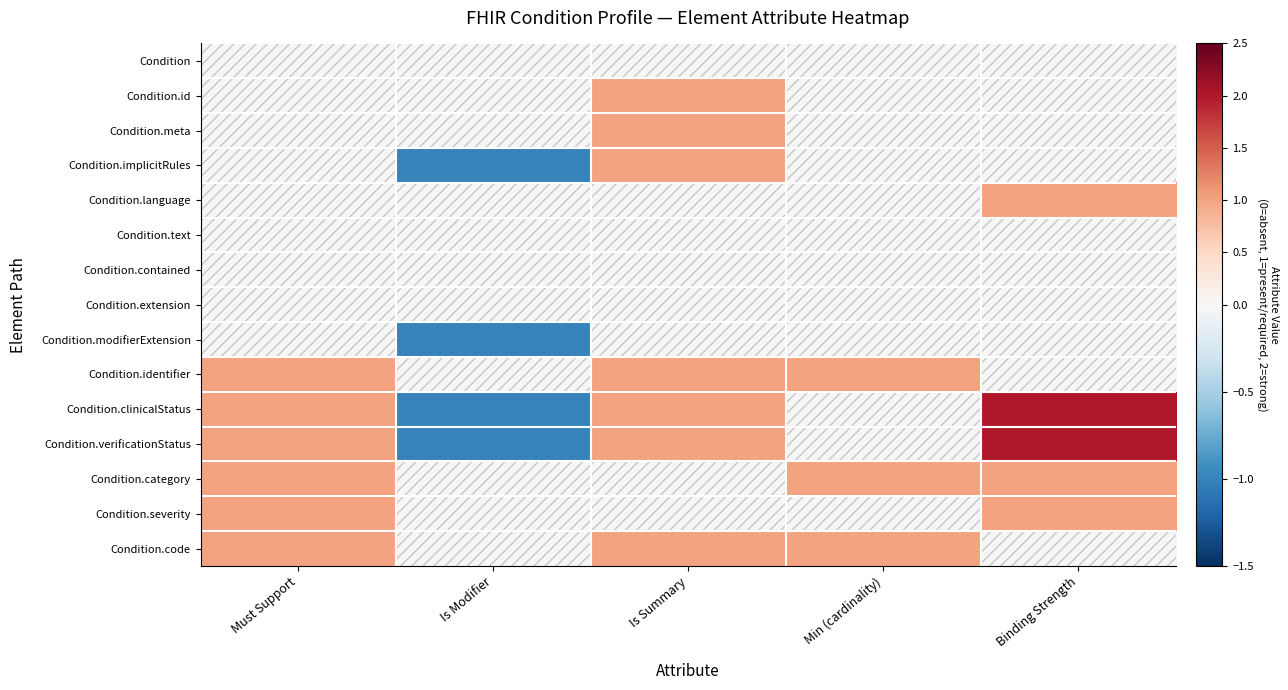

What is the spread (max minus min) of values at Is Summary?

1